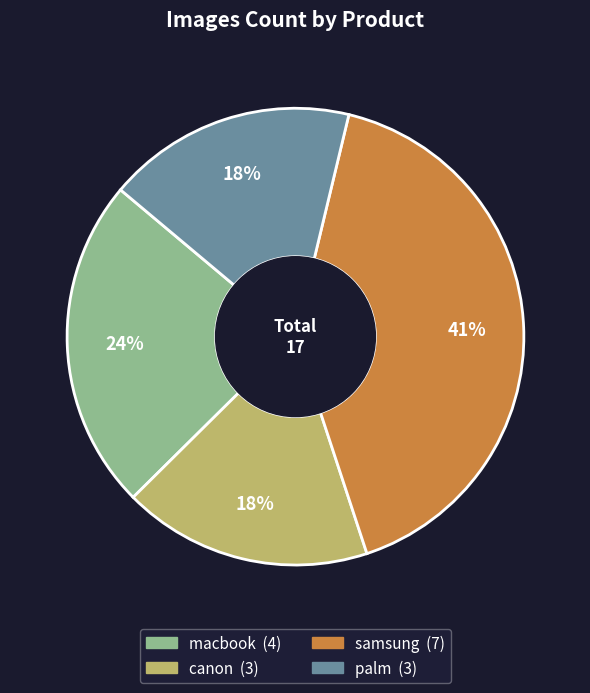

True or false: macbook accounts for 14% of the total.

False